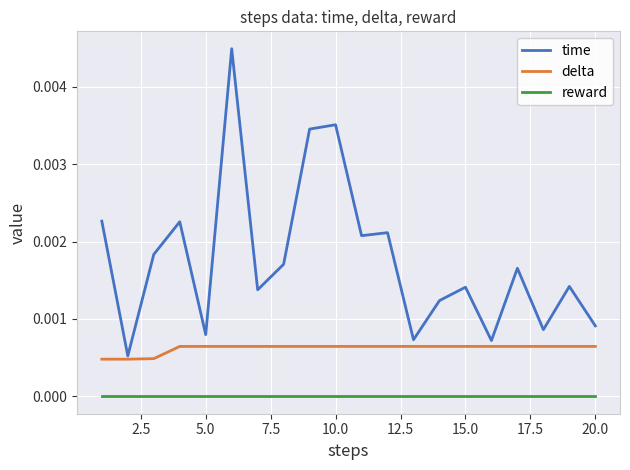

Which series has the largest total across all categories?

time